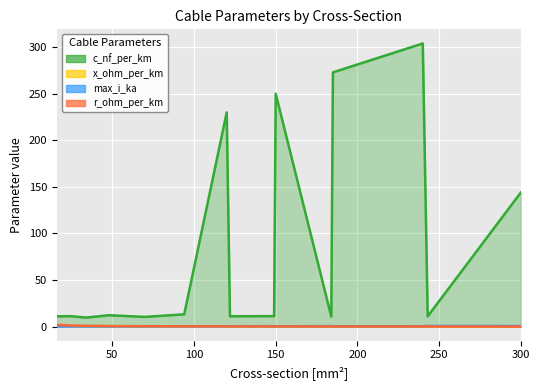

True or false: x_ohm_per_km and max_i_ka cross at least once.

True